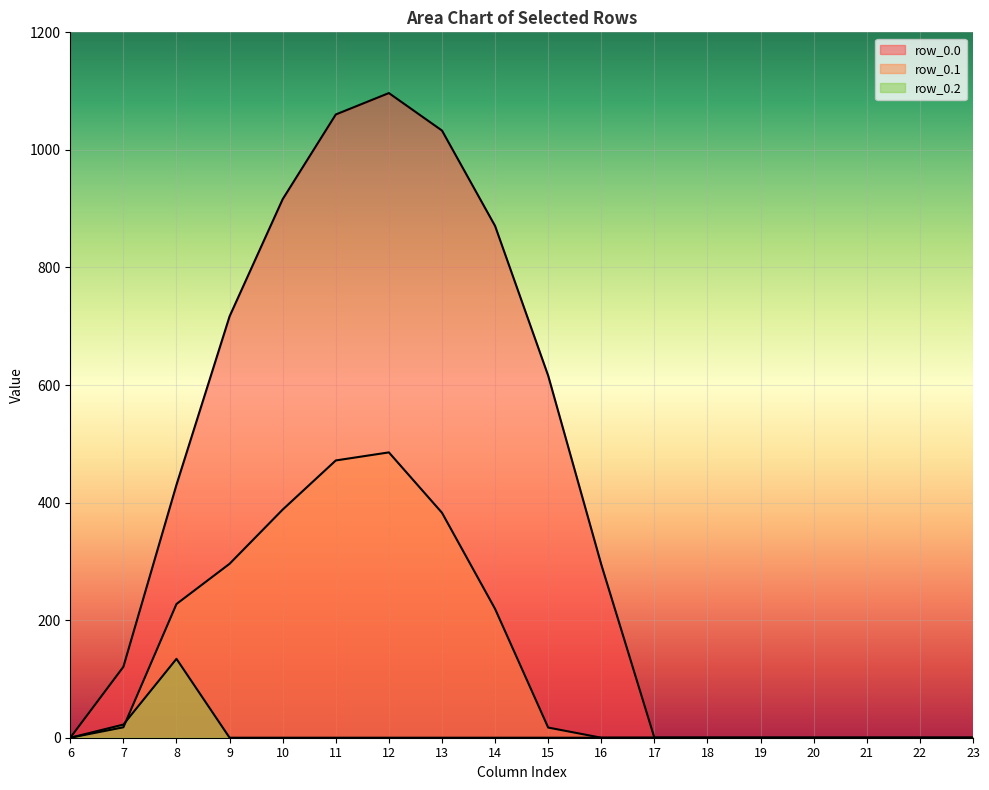

True or false: row_0.2 has a value of 34.6 at 7.

False